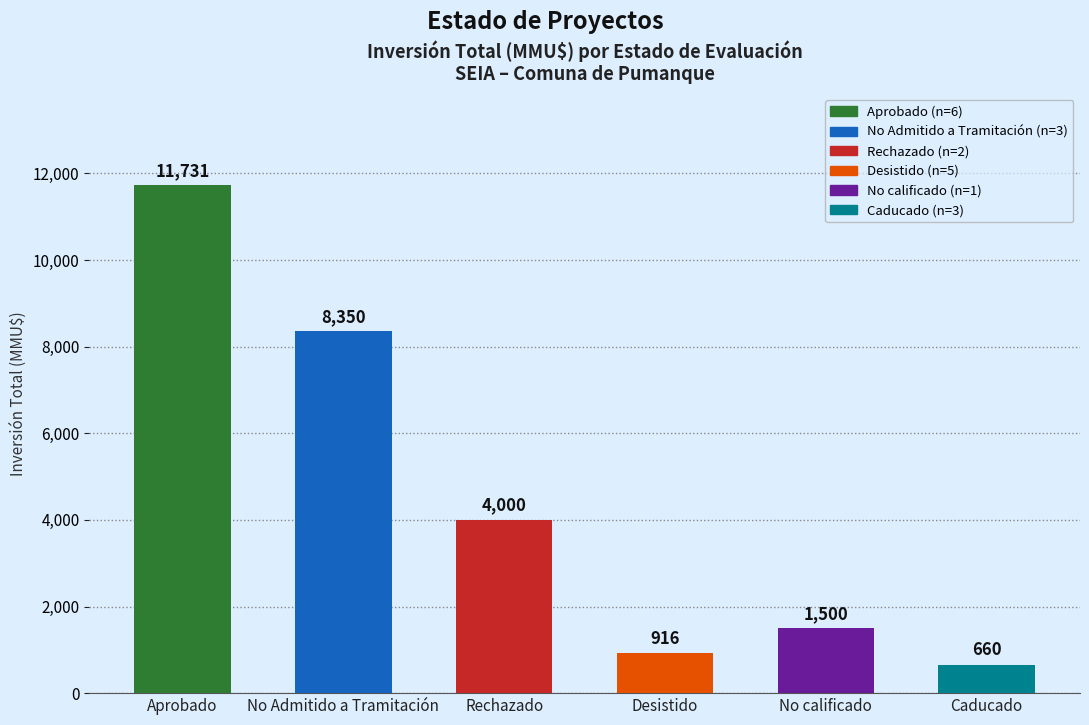

Rank the categories by value from highest to lowest.

Aprobado, No Admitido a Tramitación, Rechazado, No calificado, Desistido, Caducado